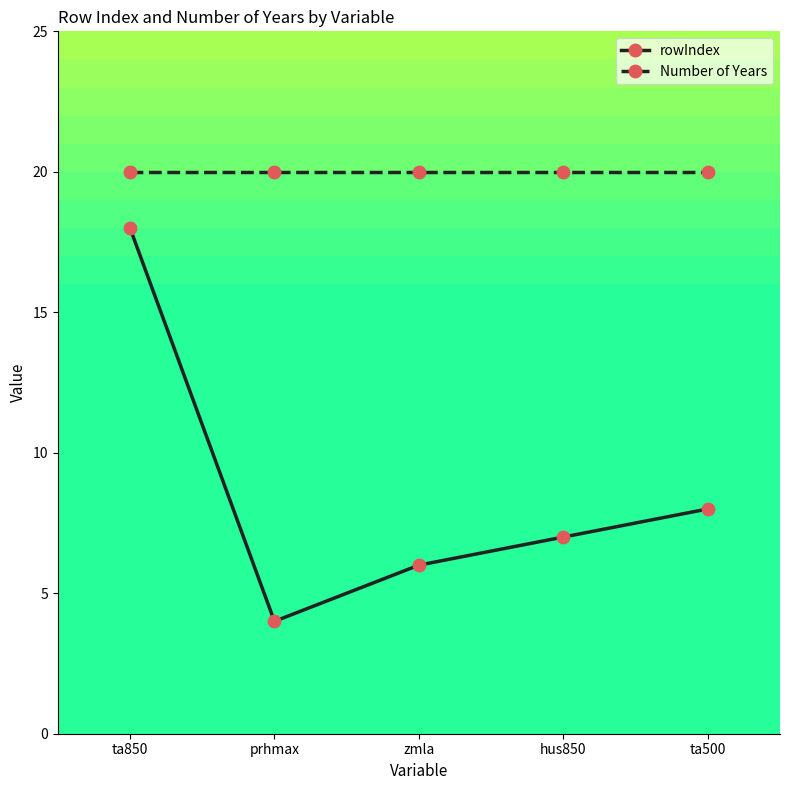

The Number of Years series shows 20 at prhmax. True or false?

True